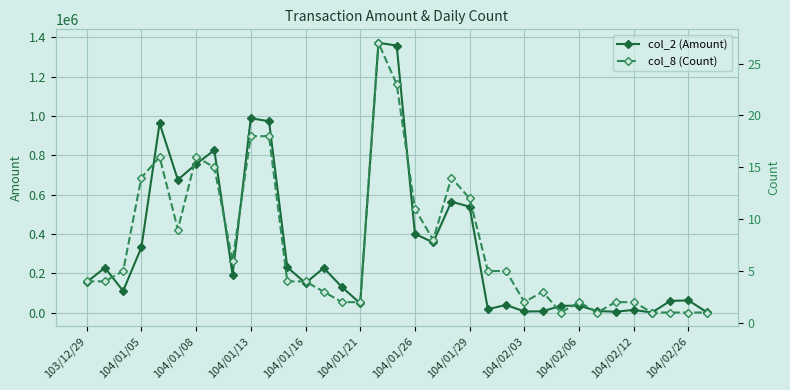

True or false: col_2 (Amount) has more than 2 interior local peaks.

True